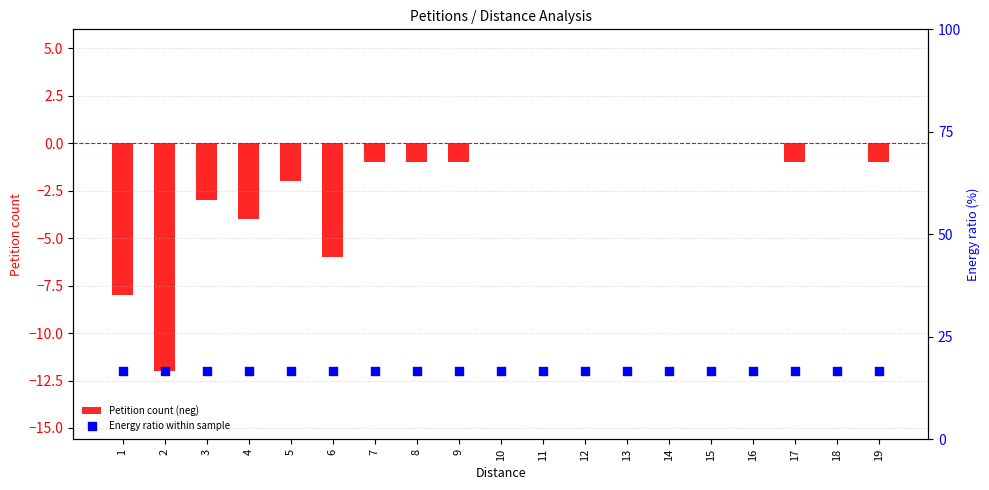

What are all the series names shown in the legend?

Petition count (neg), Energy ratio within sample